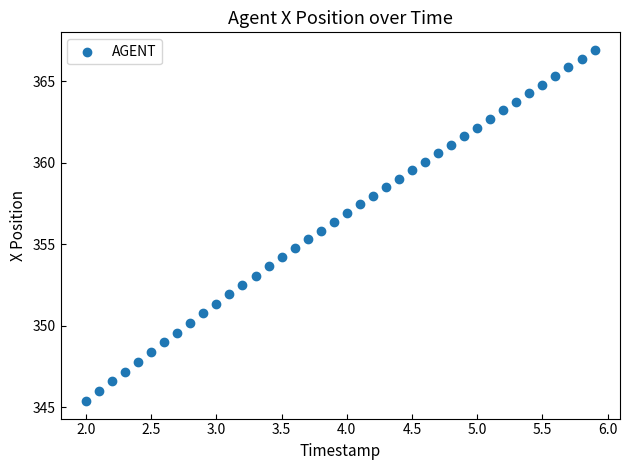

What is the range of X values (max minus min)?

3.9